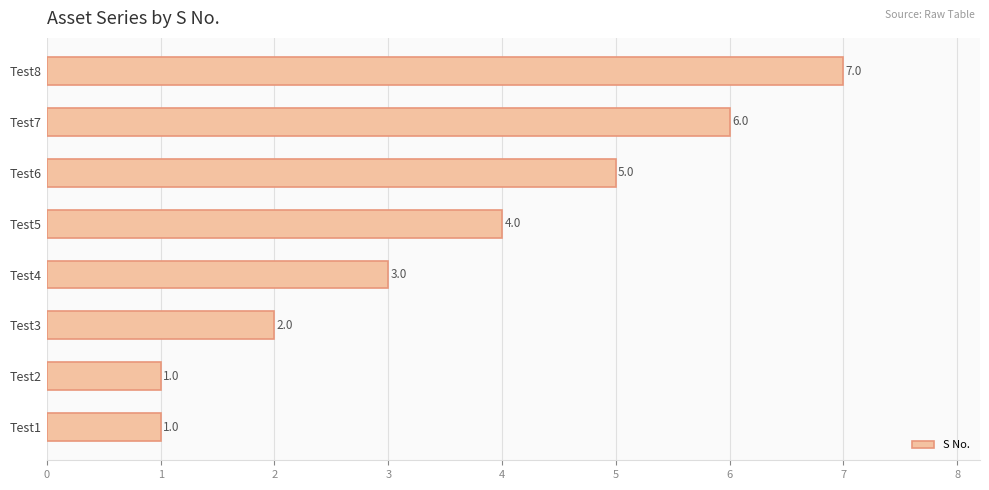

How many bars are there in total?

8